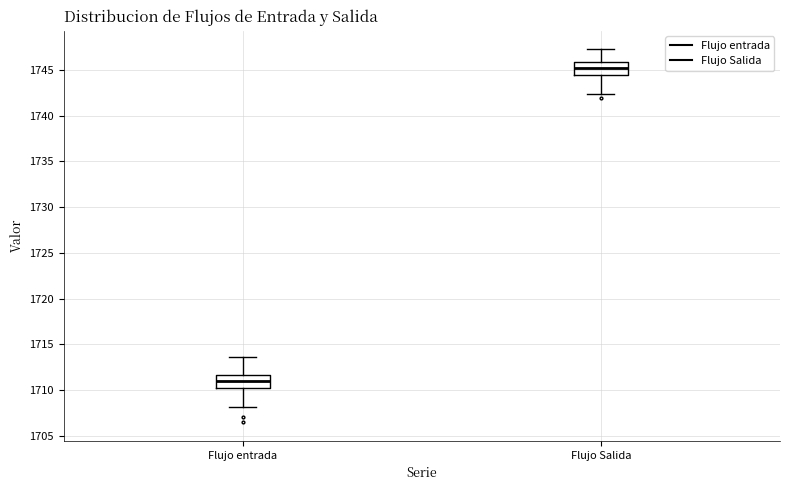

Reading left to right, read every box against the y-axis: the position of its median line, the range the box covers, and the ends of its whiskers. The values are not printed on the chart, so give them approximately, as read against the axis.

Flujo entrada: median 1711.0, box 1710.0 to 1711.5, whiskers 1708.0 to 1713.5
Flujo Salida: median 1745.5, box 1744.5 to 1746.0, whiskers 1742.5 to 1747.5